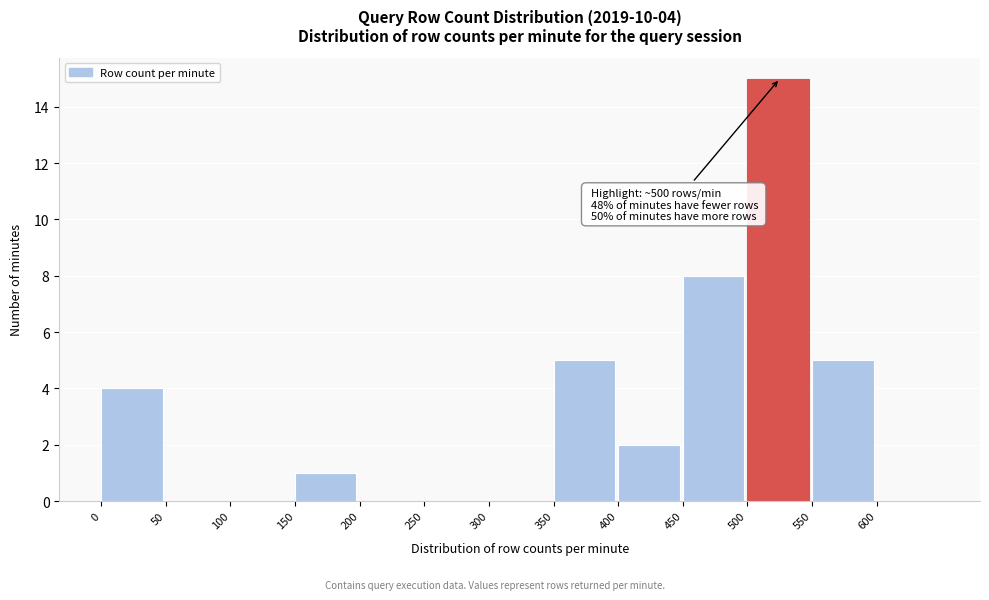

Over which range of the x-axis is the bar tallest?

500 to 550